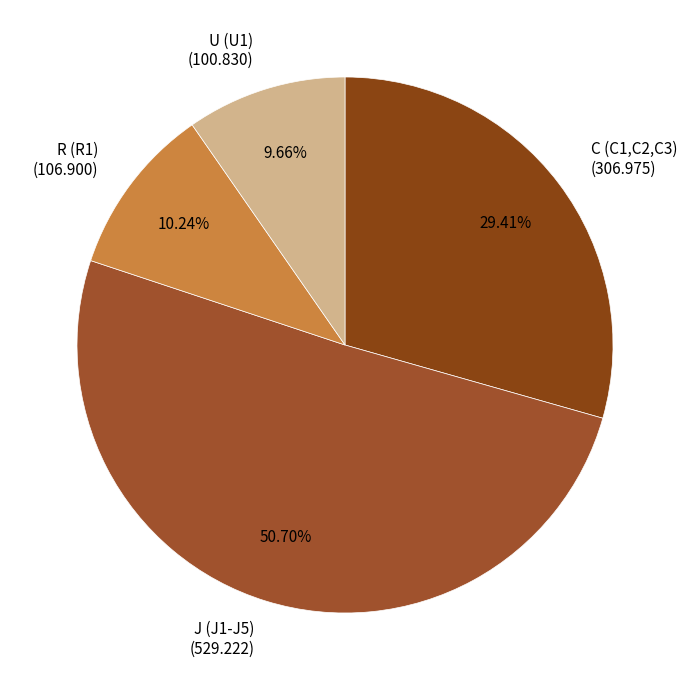

Approximately how many times larger is the value at C (C1,C2,C3) (306.975) compared to U (U1) (100.830)?

3.0